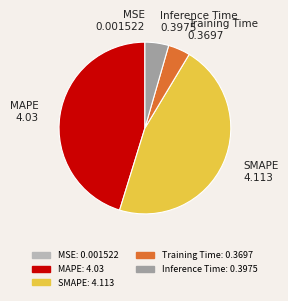

The Inference Time slice represents 4% of the pie. True or false?

True